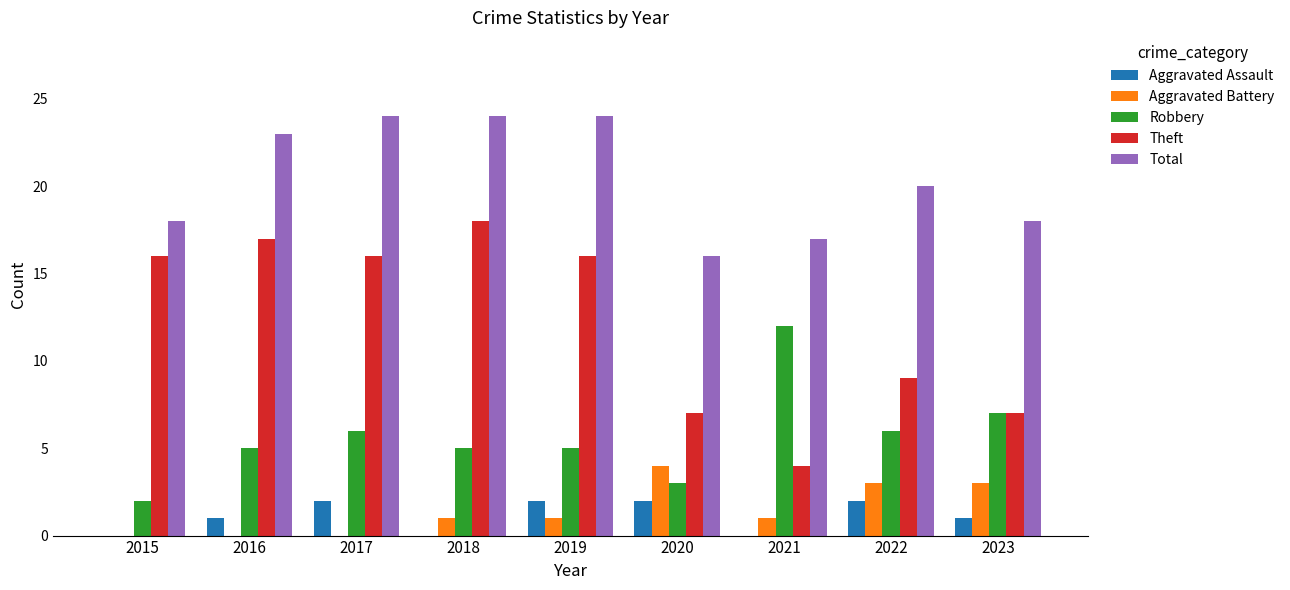

What is the sum of all Aggravated Assault values?

10